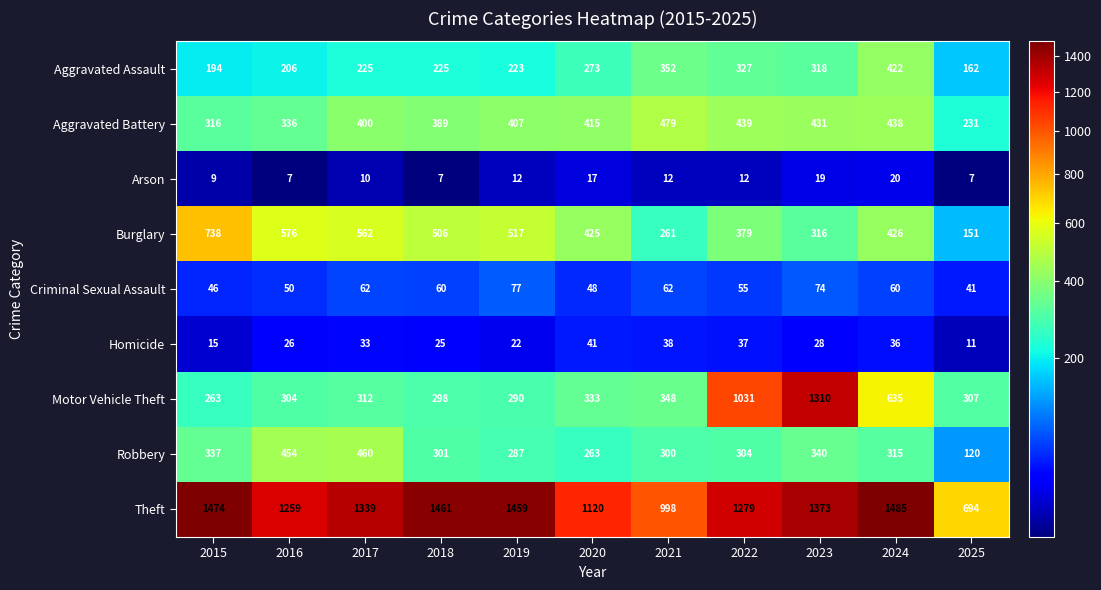

At 2016, list the series in order from smallest to largest.

Arson, Homicide, Criminal Sexual Assault, Aggravated Assault, Motor Vehicle Theft, Aggravated Battery, Robbery, Burglary, Theft